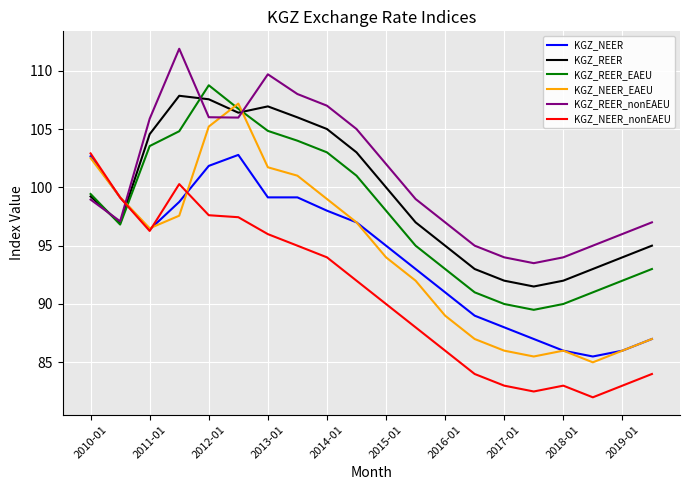

What is the smallest value displayed?

82.0